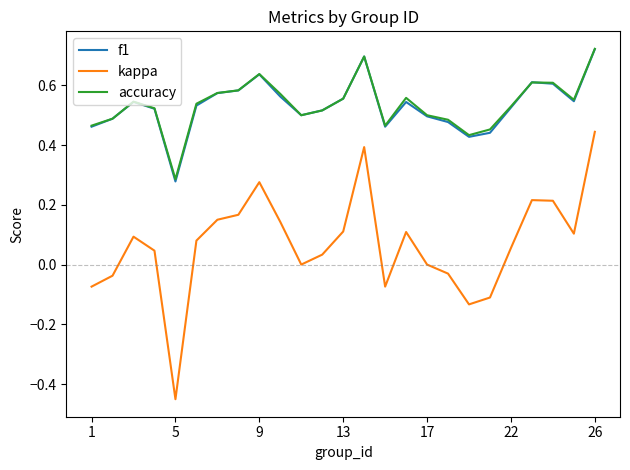

Which series has the largest range (max minus min)?

kappa